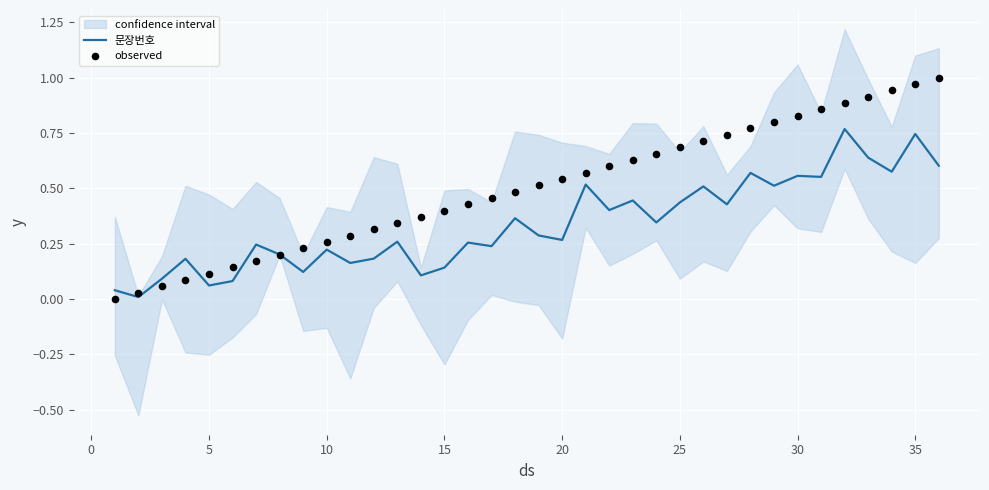

What are all the series names shown in the legend?

문장번호, observed